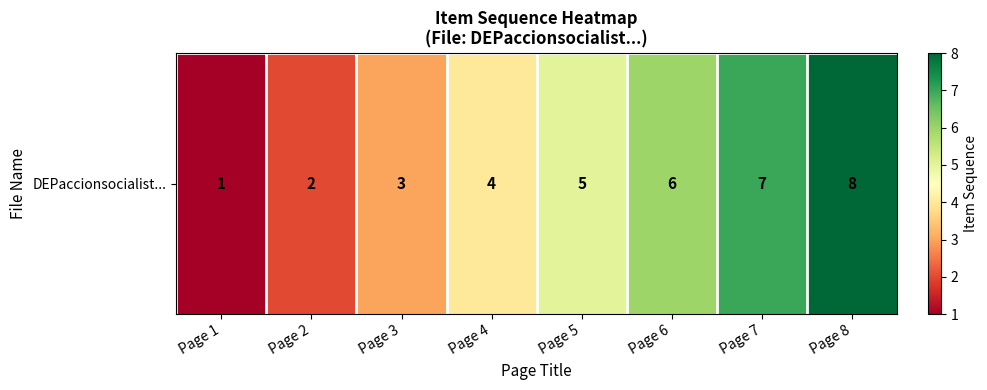

List the labels in order of value, largest first.

Page 8, Page 7, Page 6, Page 5, Page 4, Page 3, Page 2, Page 1